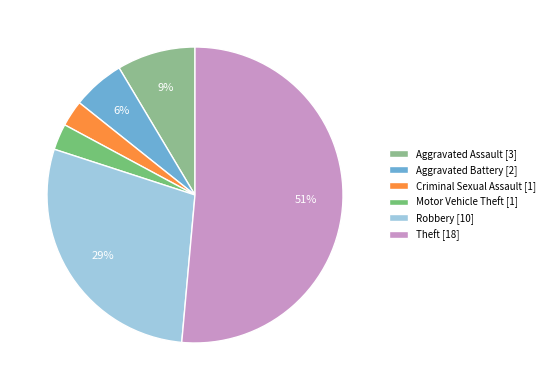

What is the majority slice?

Theft